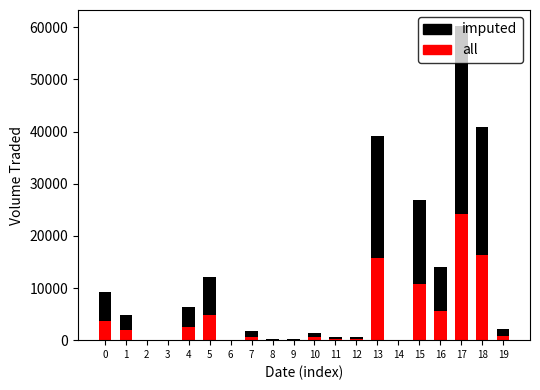

How many categories are shown in the chart?

20